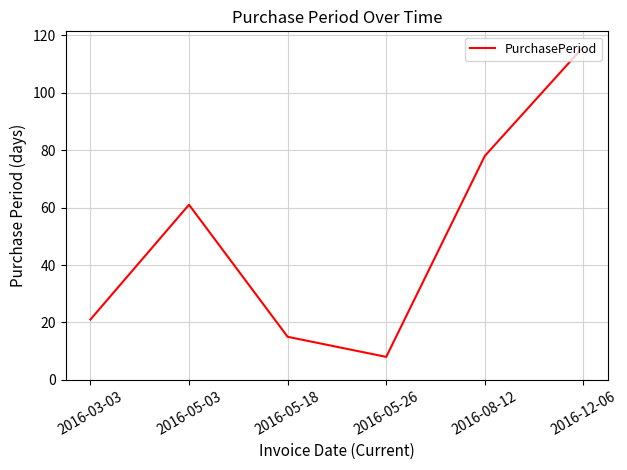

Read the value at 2016-08-12.

78